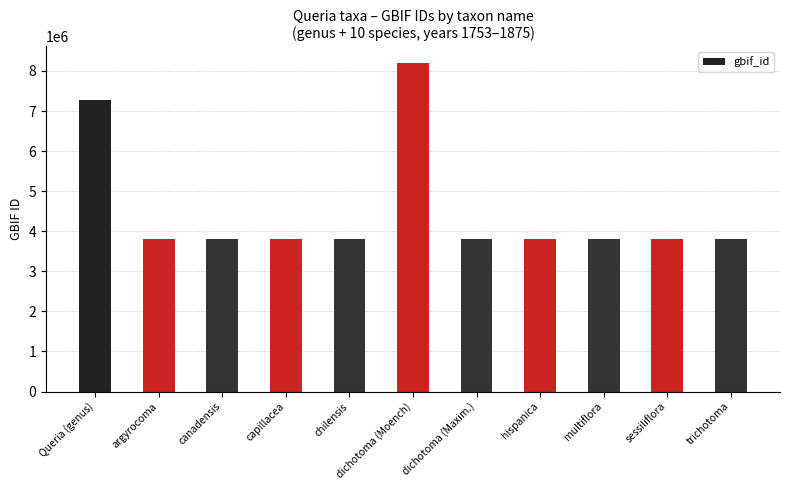

What is the smallest value displayed?

3814957